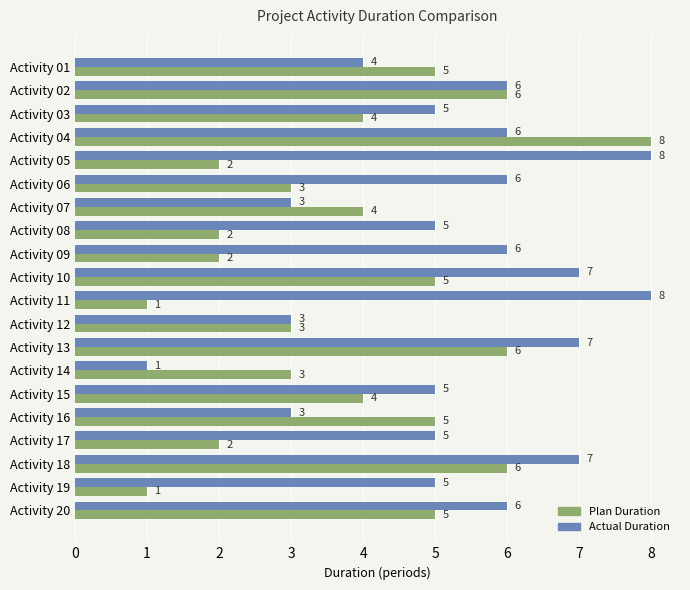

What is the difference between the highest and lowest values at Activity 11?

7